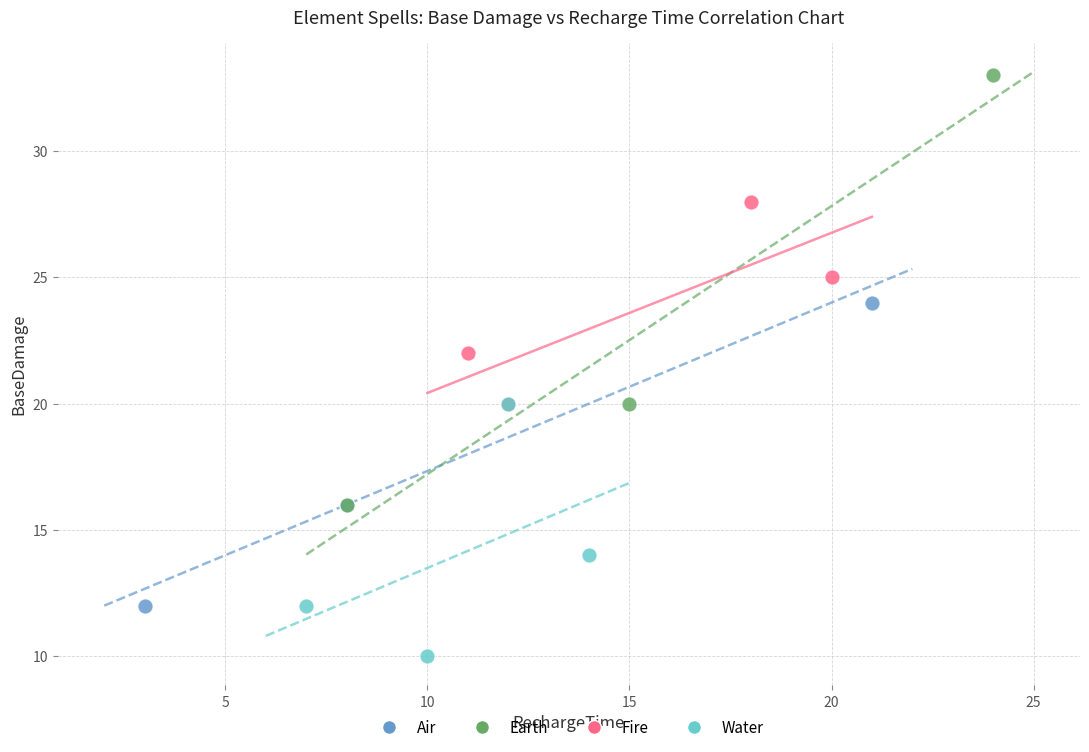

What are all the series names shown in the legend?

Air, Earth, Fire, Water